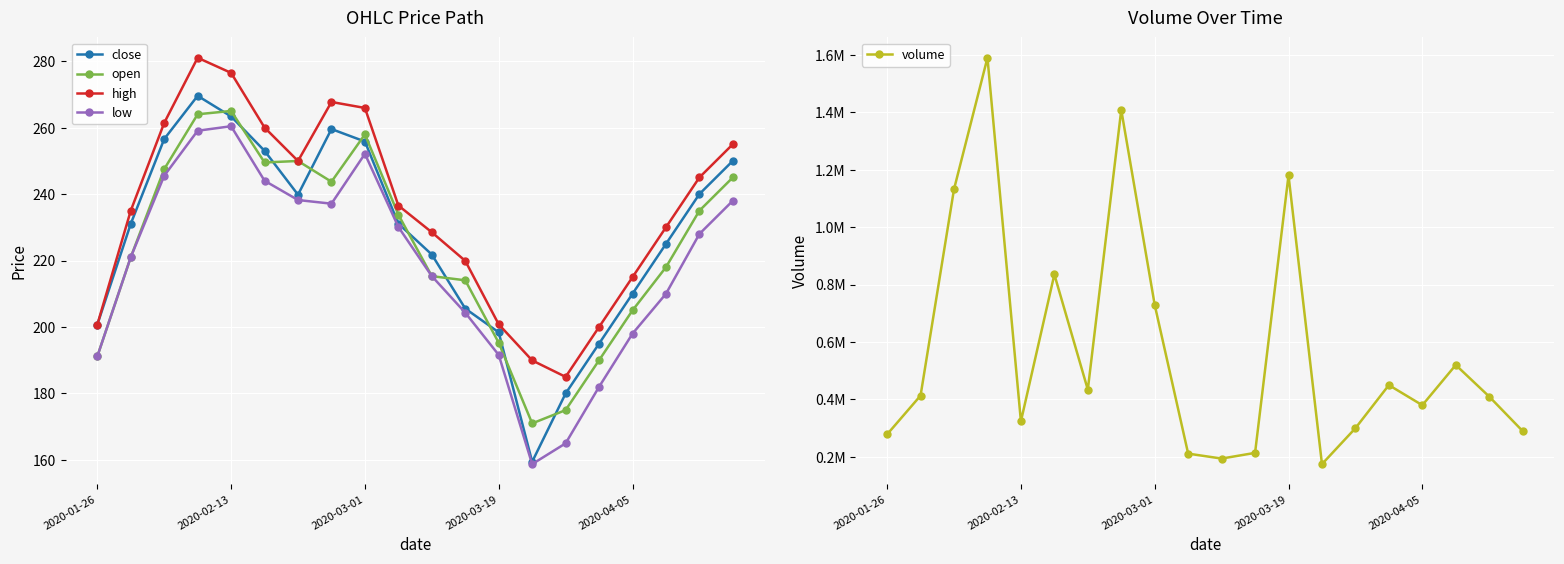

Which label corresponds to the smallest value in the chart?

13